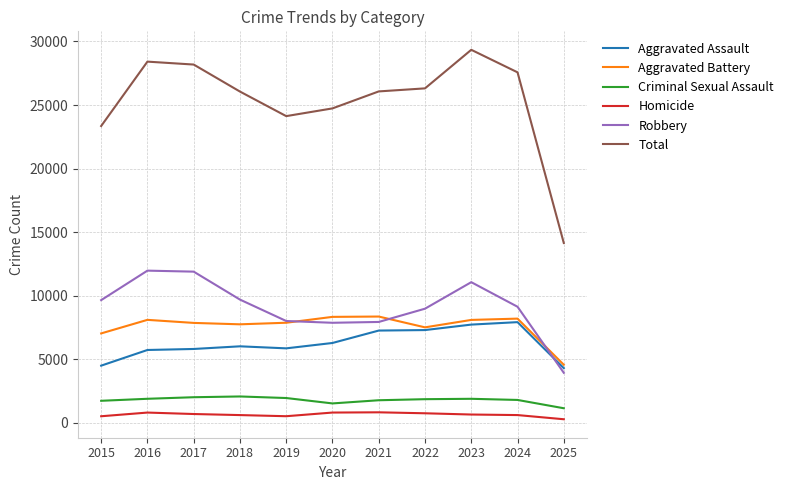

What is the difference between the highest and lowest values at 2020?

23946